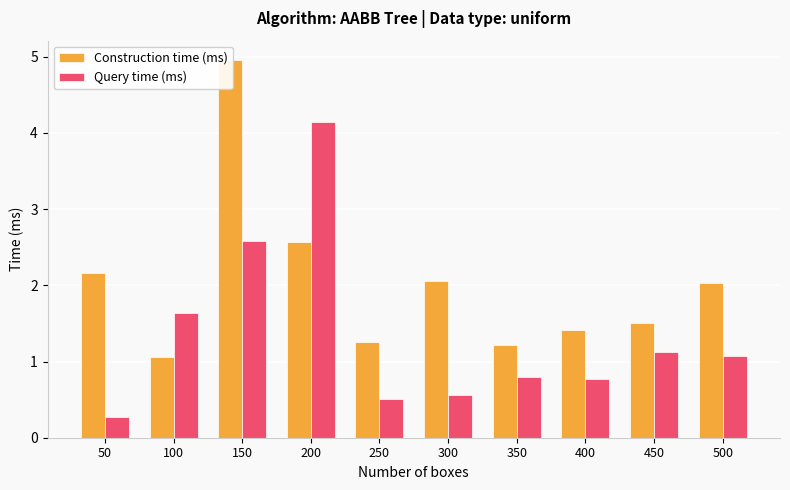

What is the spread (max minus min) of values at 100?

0.6